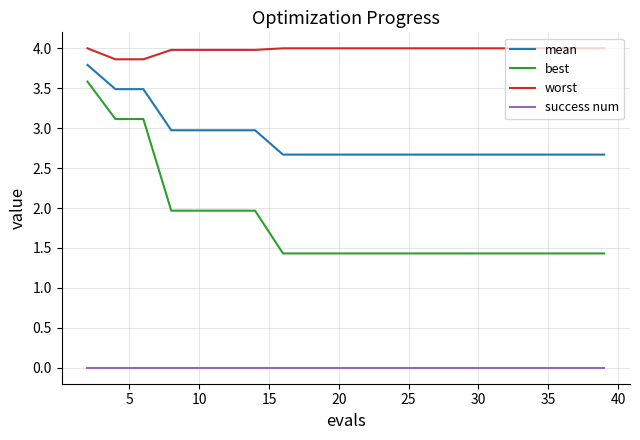

List the series in order of their overall mean, highest first.

worst, mean, best, success num